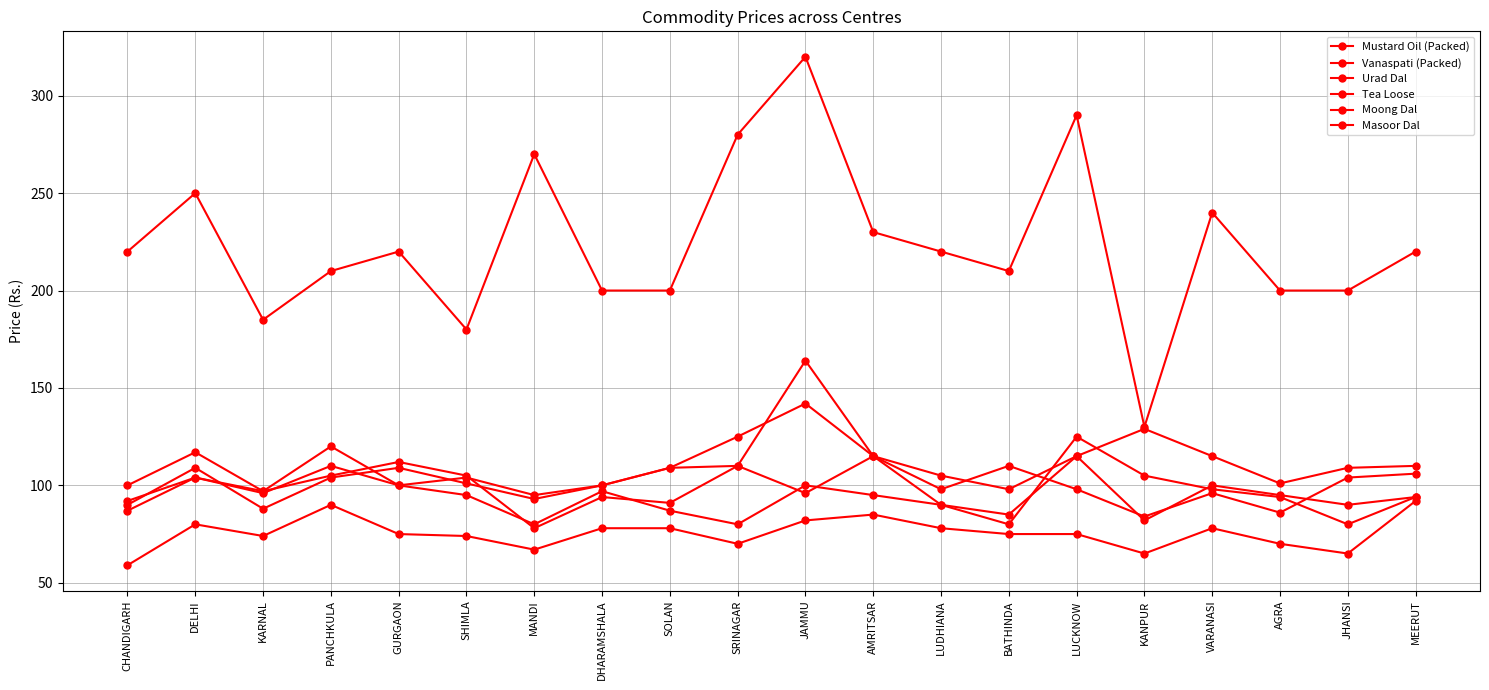

At DELHI, list the series in order from smallest to largest.

Masoor Dal, Urad Dal, Moong Dal, Mustard Oil (Packed), Vanaspati (Packed), Tea Loose